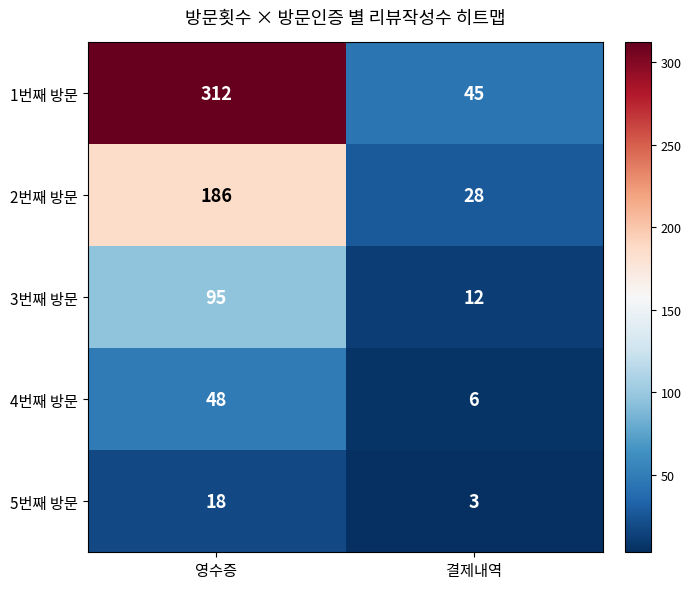

Which series changed the most between 영수증 and 결제내역?

1번째 방문